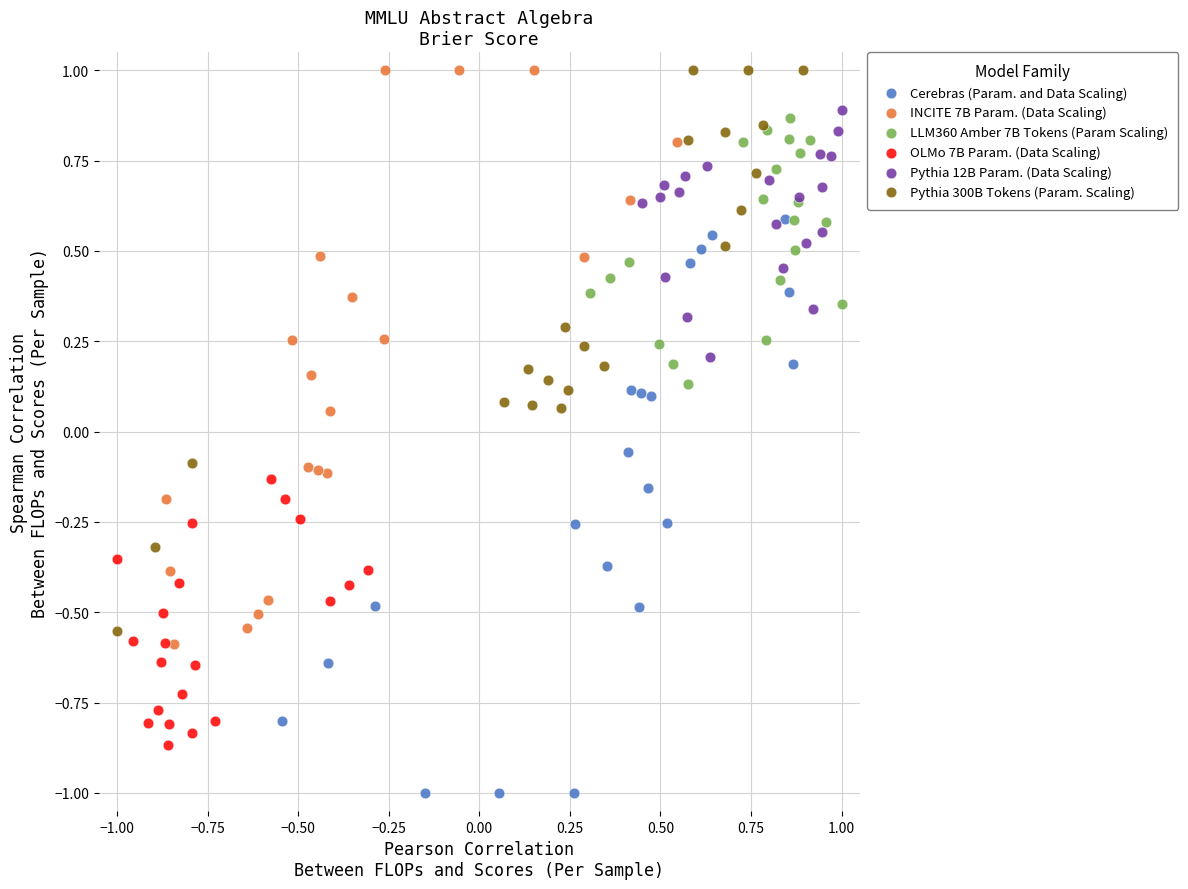

Which series reaches the minimum Y coordinate?

Cerebras (Param. and Data Scaling)